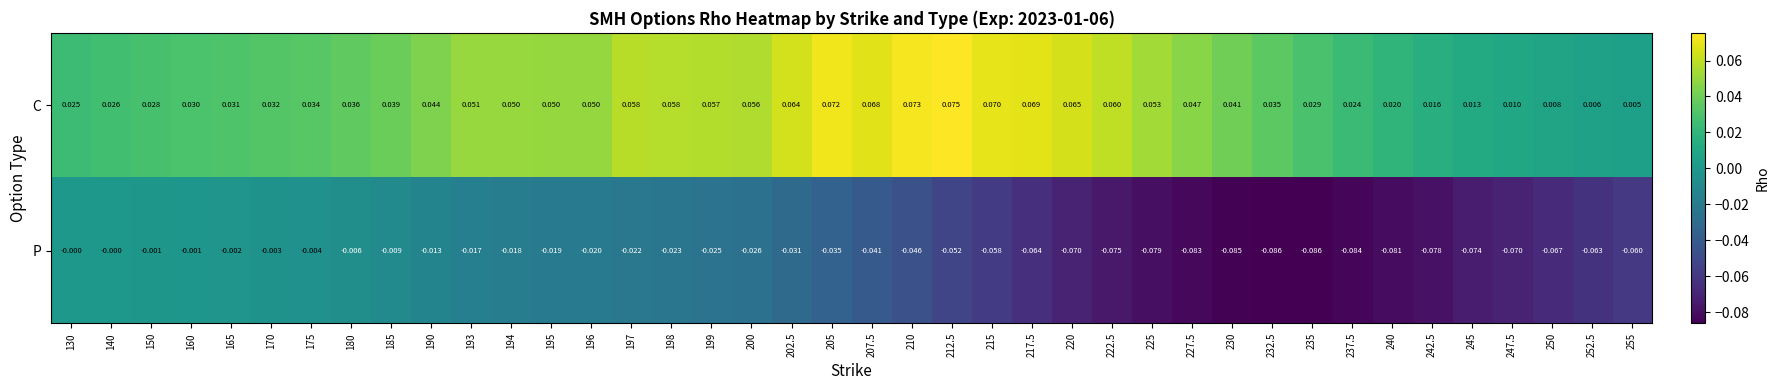

List the series in order of their peak value, highest first.

C, P